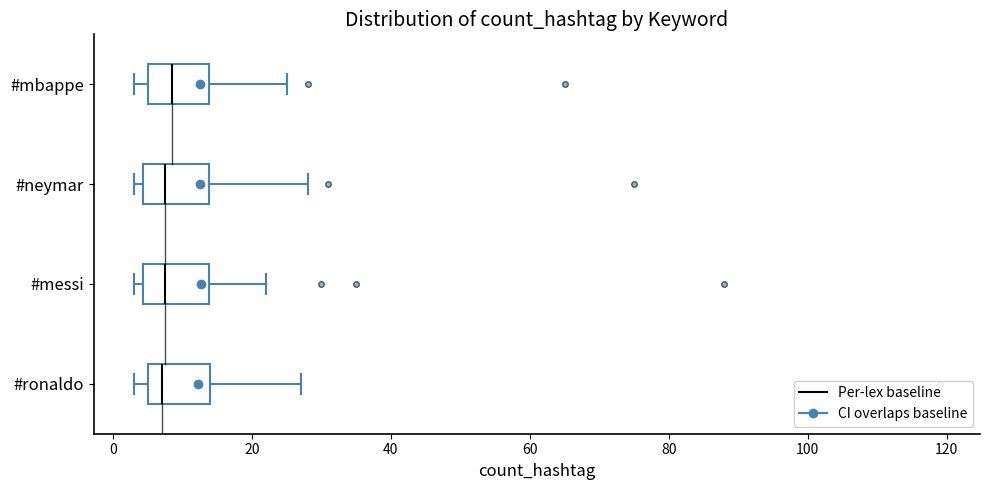

Reading bottom to top, transcribe this box plot: for each box, give where its median line is, the range the box spans, and where its two whiskers end, as read against the x-axis. The values are not printed on the chart, so give them approximately, as read against the axis.

#ronaldo: median 8, box 6 to 14, whiskers 4 to 28
#messi: median 8, box 4 to 14, whiskers 4 (just left of the box's left edge) to 22
#neymar: median 8, box 4 to 14, whiskers 4 (just left of the box's left edge) to 28
#mbappe: median 8, box 6 to 14, whiskers 4 to 26